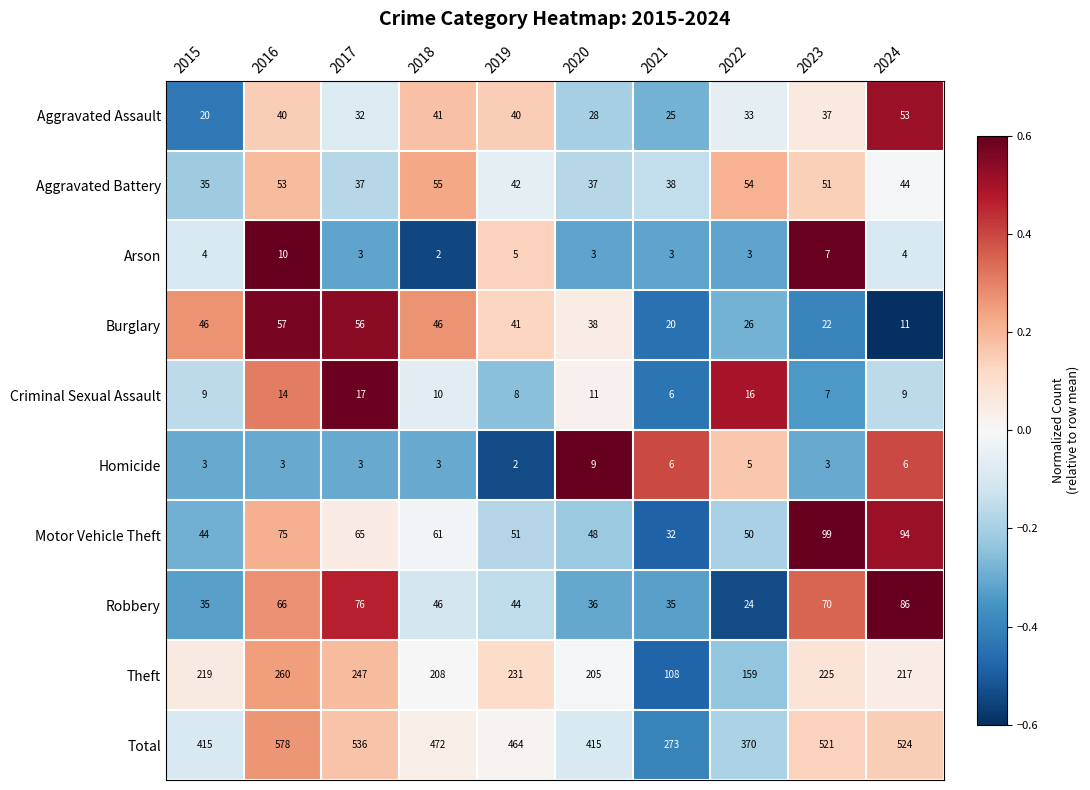

Rank the categories by Theft value from lowest to highest.

2021, 2022, 2020, 2018, 2024, 2015, 2023, 2019, 2017, 2016